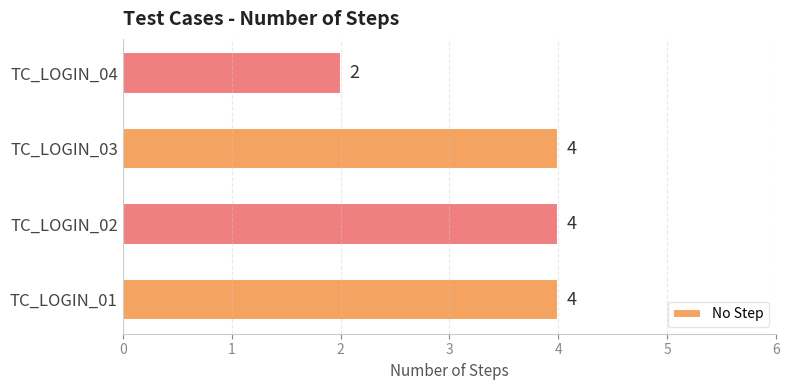

How many categories are shown in the chart?

4